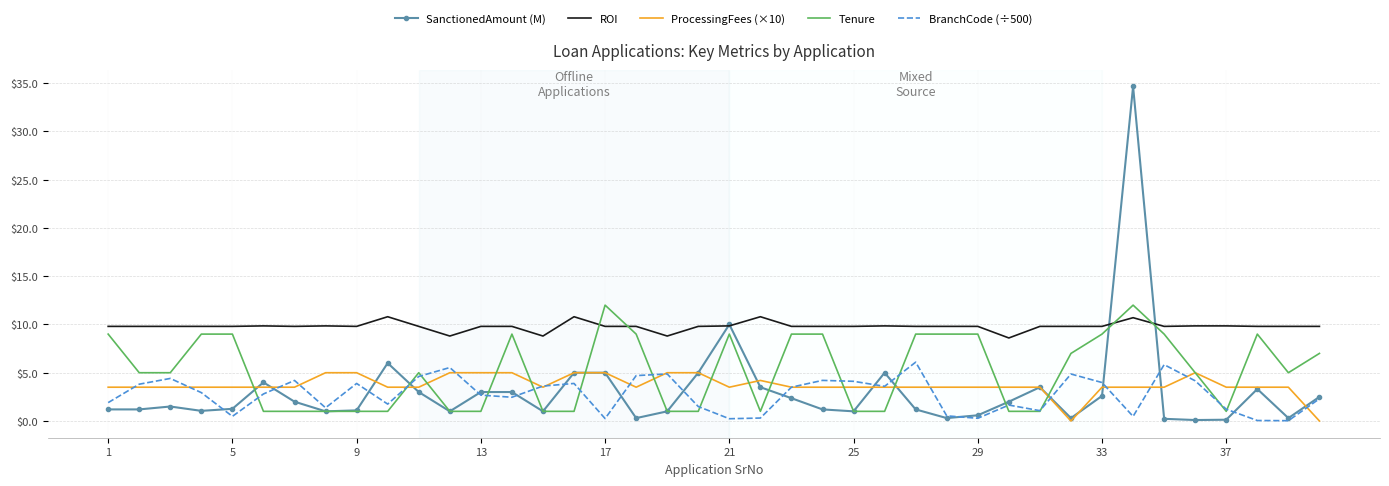

What is the maximum value for ProcessingFees (×10)?

5.0